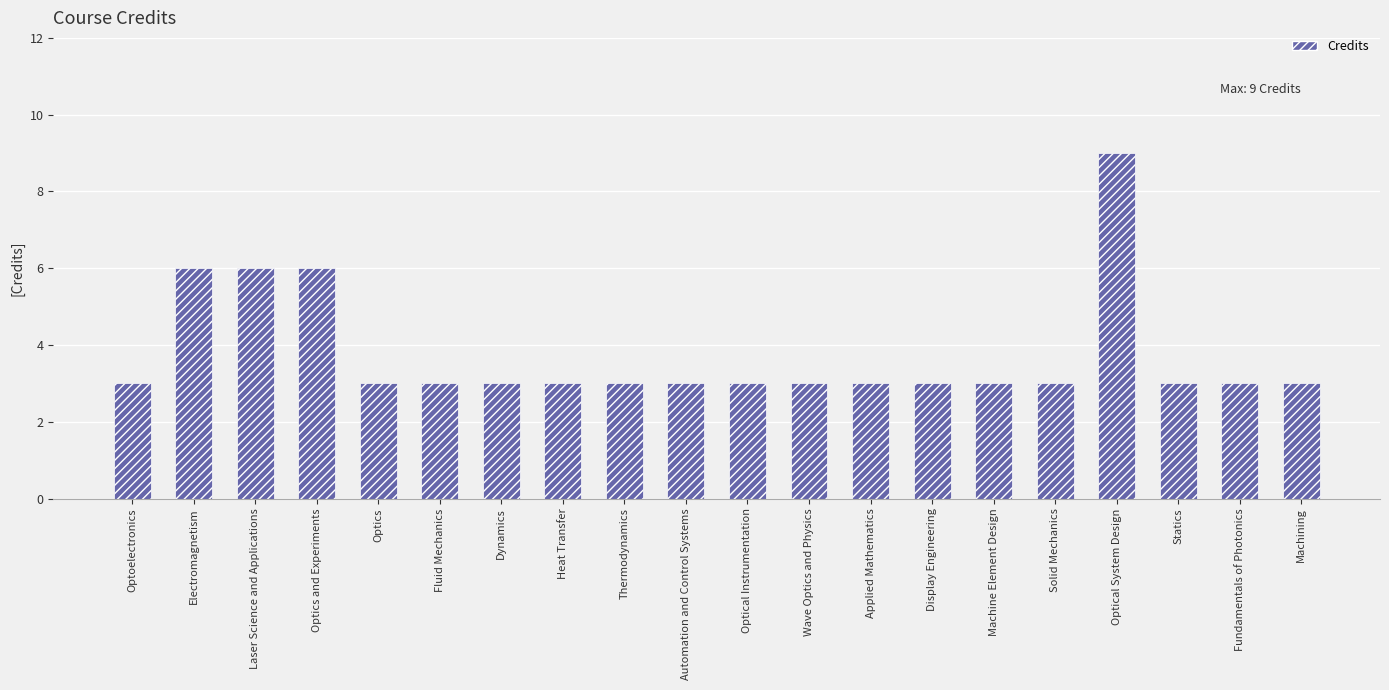

Reading right to left, transcribe all the data shown in this chart.

3	3	3	9	3	3	3	3	3	3	3	3	3	3	3	3	6	6	6	3